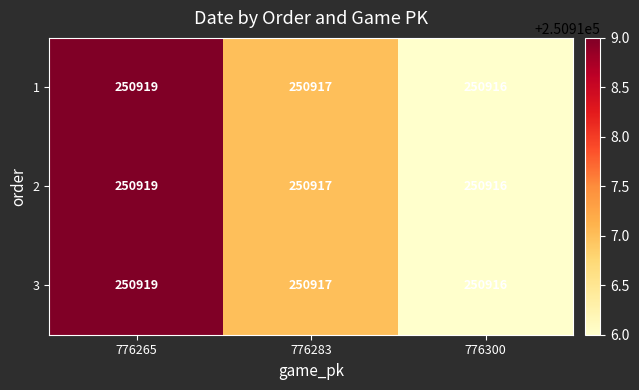

Where is 2 nearest to the value 250917?

776283